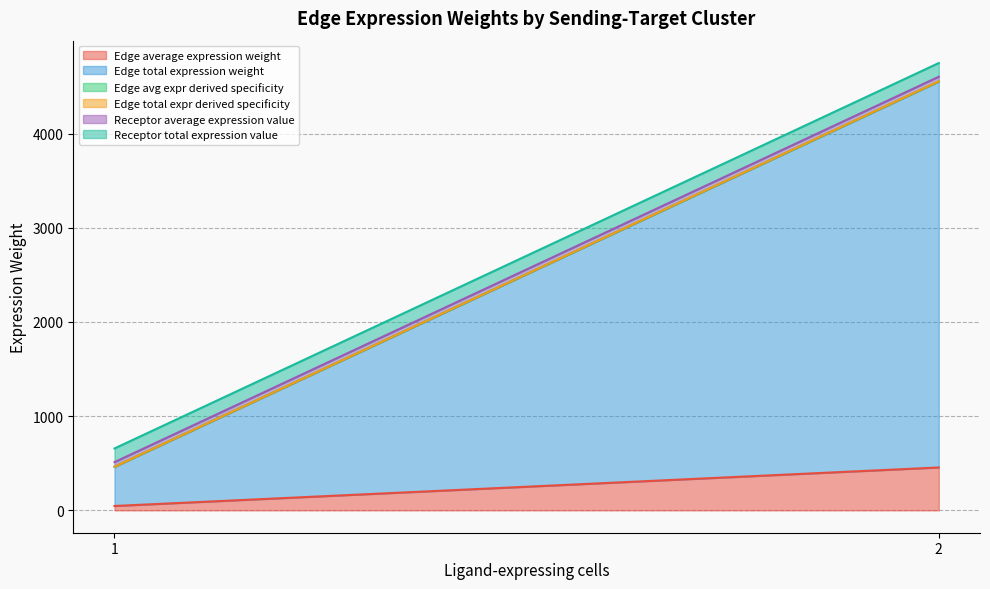

How many lines are shown in the chart?

6